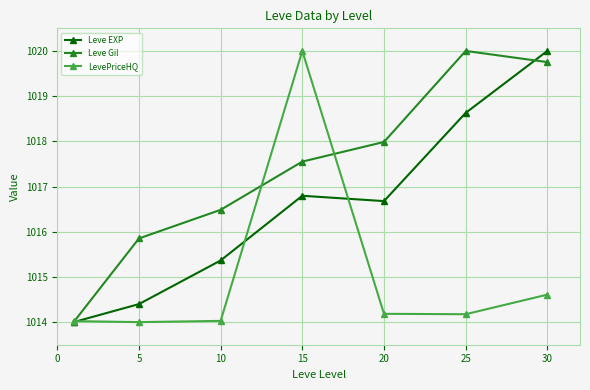

What is the average value of the Leve Gil series?

1017.4